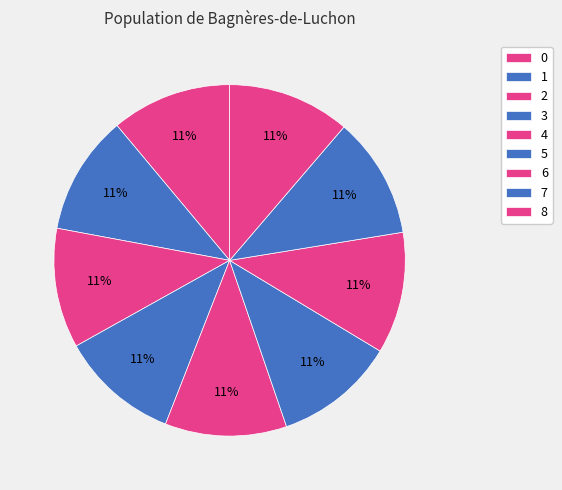

Count the number of slices in the pie.

9